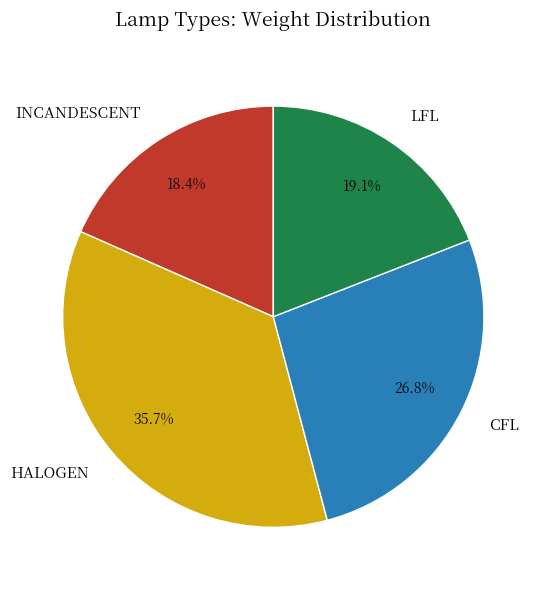

To the nearest percent, what is the difference between the largest and smallest slice percentages?

17%